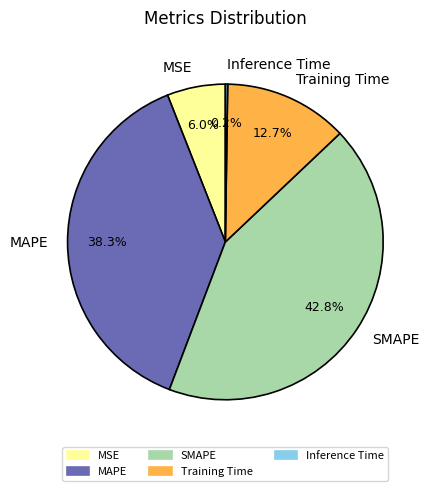

Is the sum of MSE and SMAPE greater than half?

No